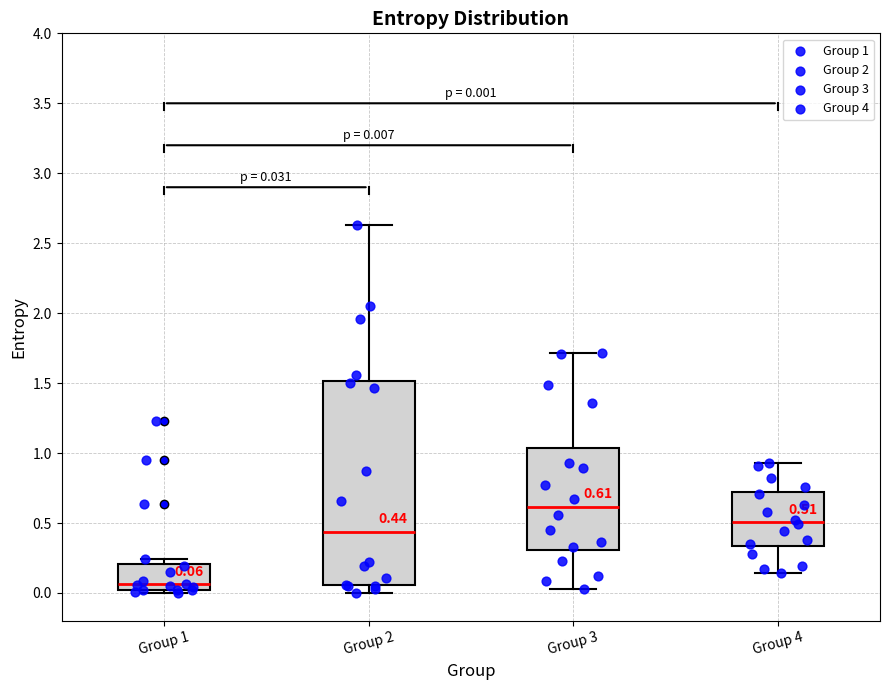

Which box has the highest median line?

Group 3